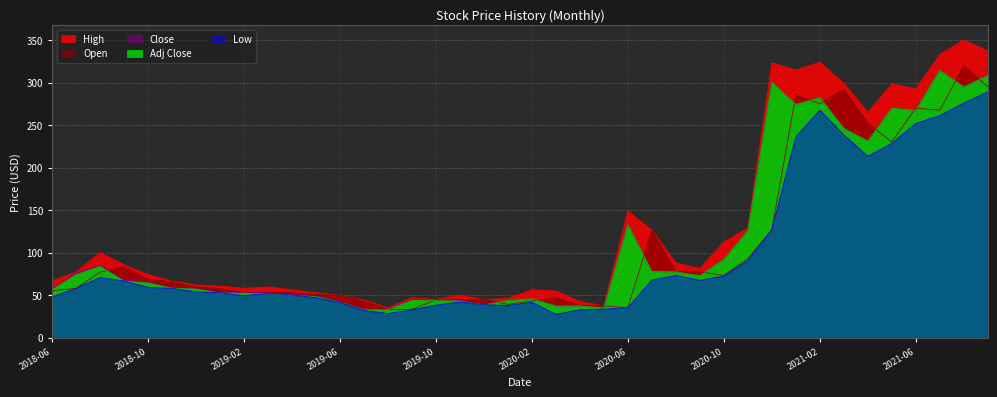

Which series ends up on top after the final intersection of Open and Adj Close?

Adj Close